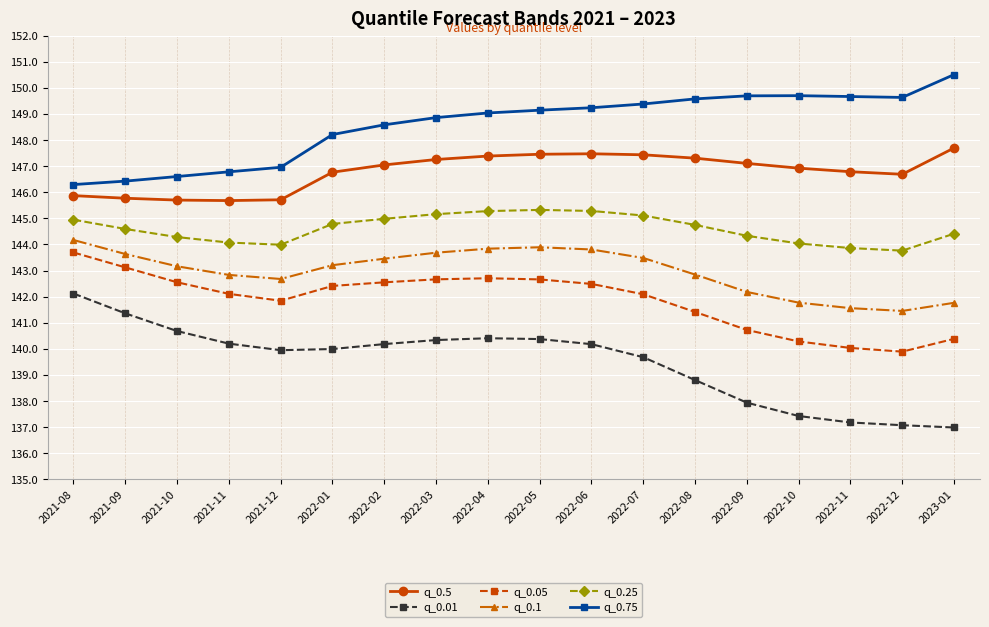

How many lines are shown in the chart?

6